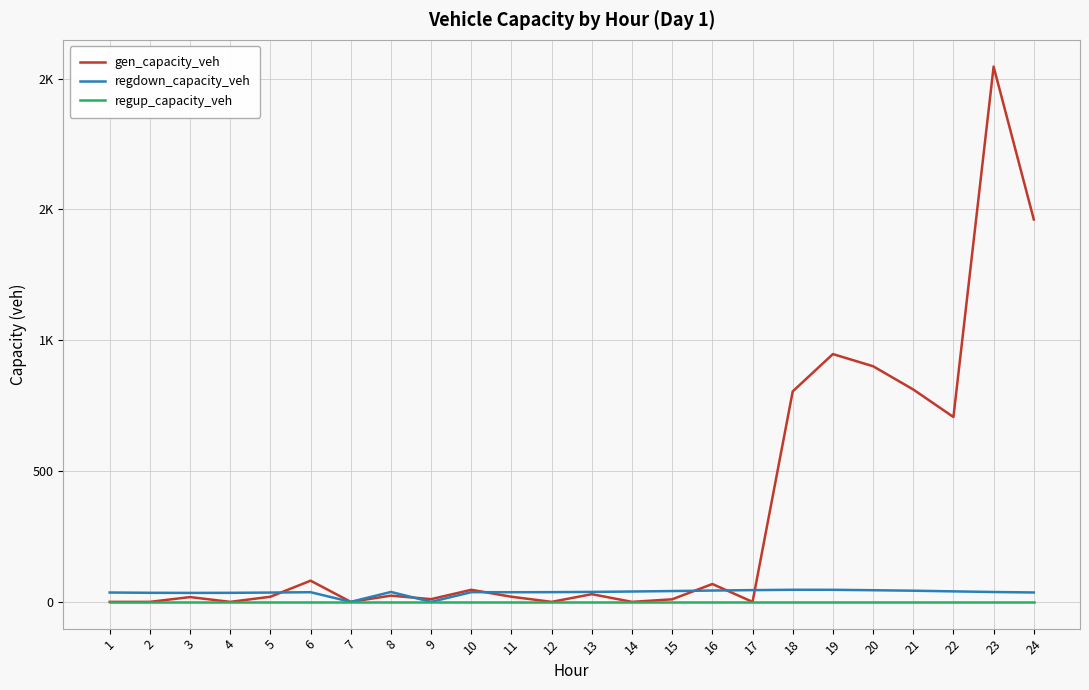

What value does the gen_capacity_veh series have at 22?

706.6